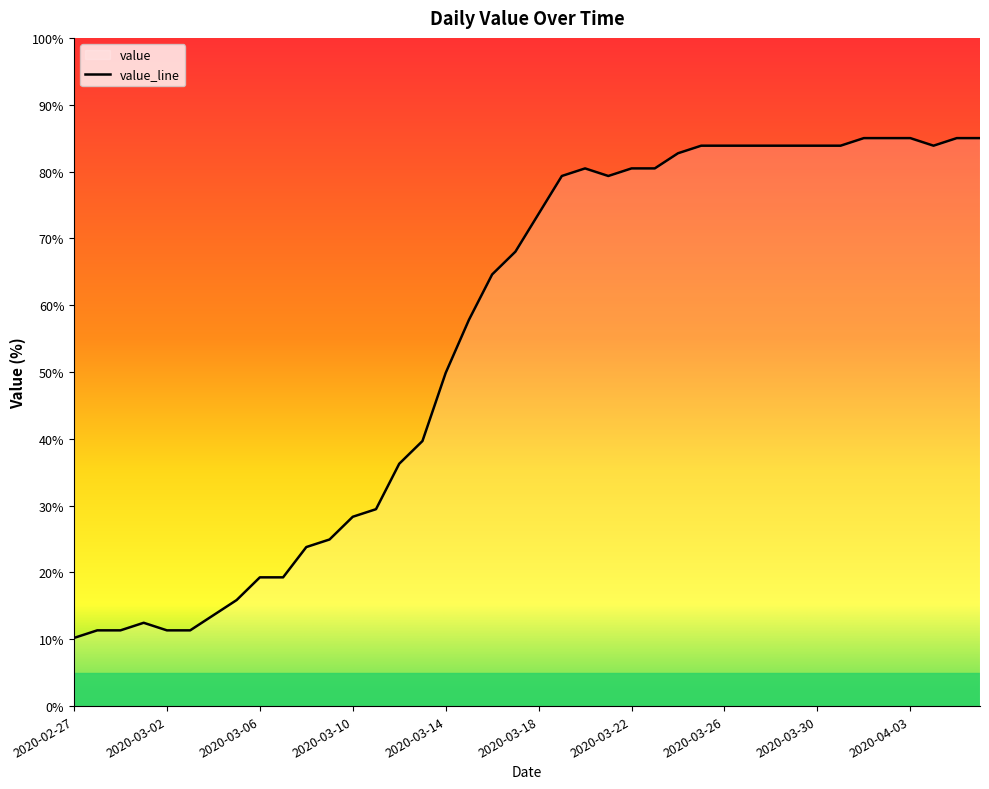

How many interior local valleys (lower than both neighbors) does the data have?

2